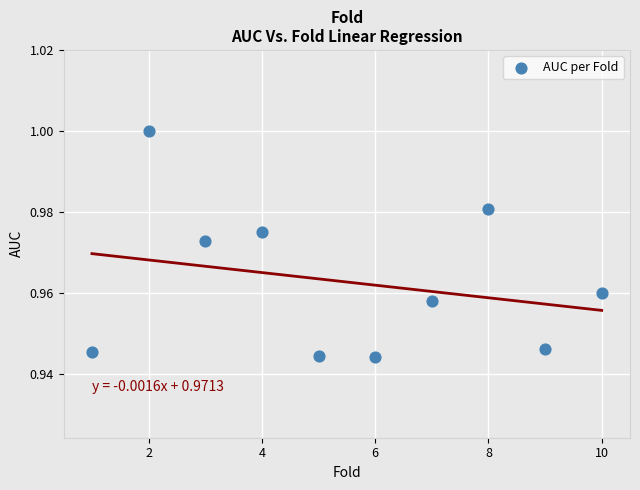

What is the average X value?

5.5